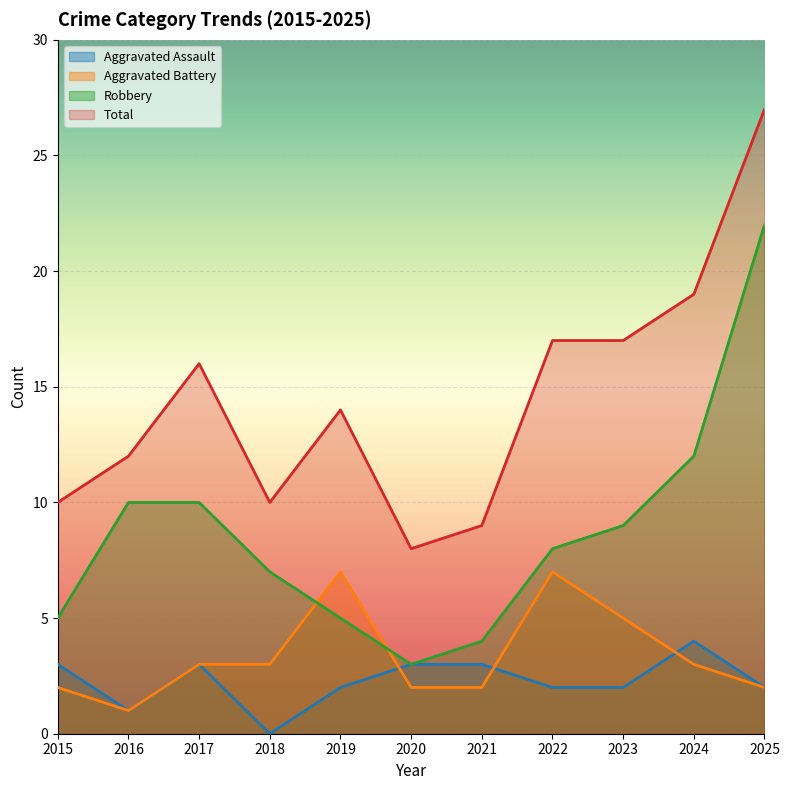

What are all the series names shown in the legend?

Aggravated Assault, Aggravated Battery, Robbery, Total